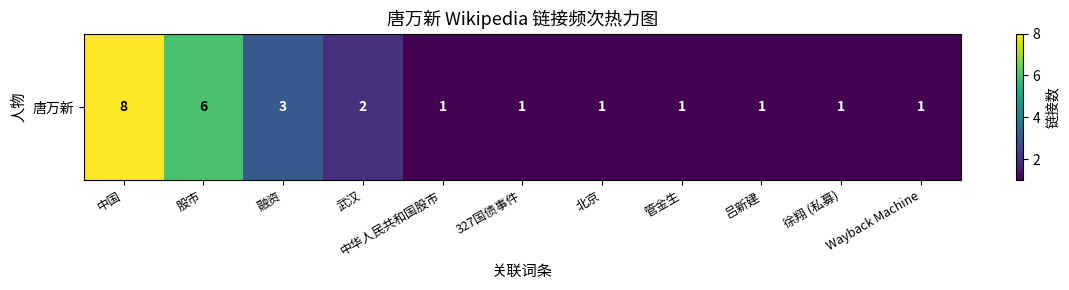

Reading left to right, transcribe all the data shown in this chart.

中国=8	股市=6	融资=3	武汉=2	中华人民共和国股市=1	327国债事件=1	北京=1	管金生=1	吕新建=1	徐翔 (私募)=1	Wayback Machine=1